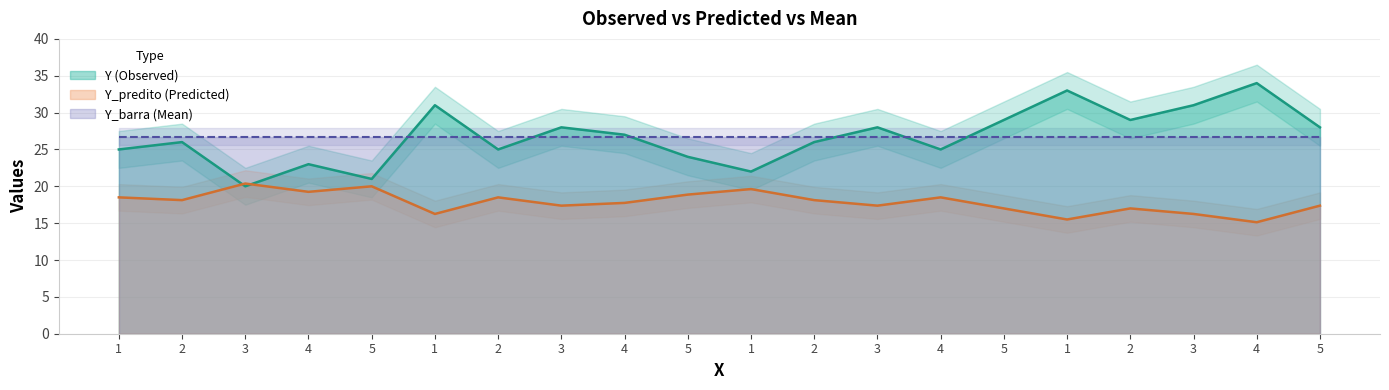

What is the sum of the Y_predito values at 4 and 1?

30.6